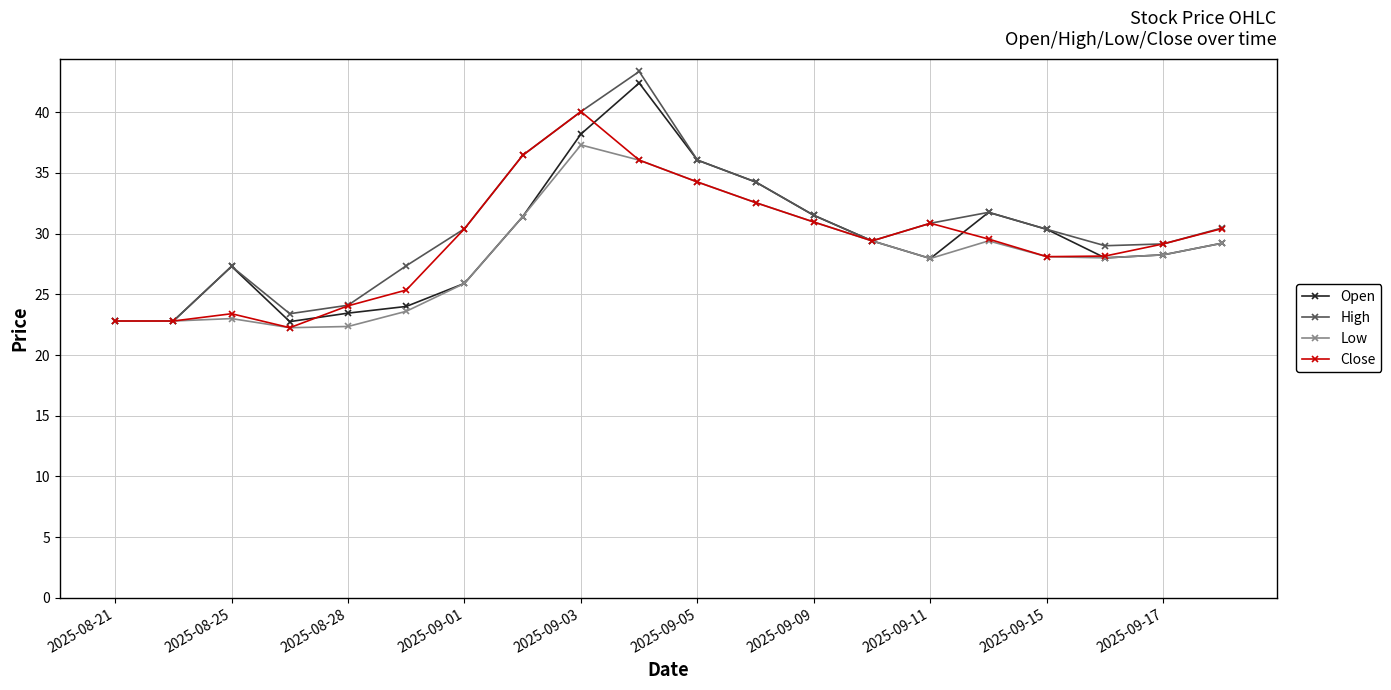

What is the maximum value for Open?

42.4